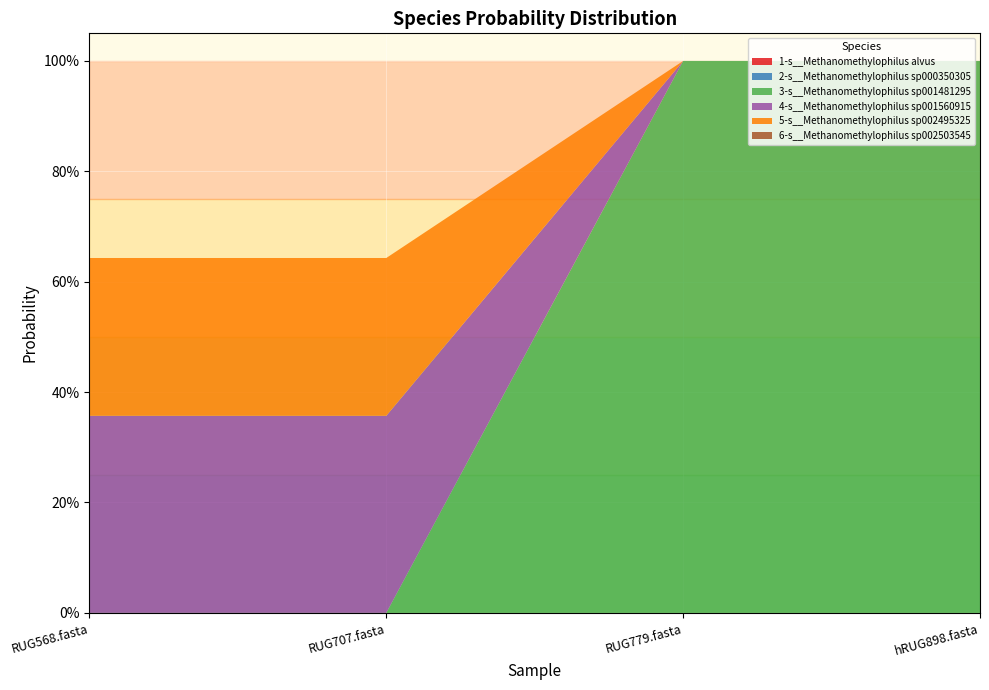

Reading left to right, list all the values displayed in this chart.

1-s__Methanomethylophilus alvus: 0.0	0.0	0.0	0.0
2-s__Methanomethylophilus sp000350305: 0.0	0.0	0.0	0.0
3-s__Methanomethylophilus sp001481295: 0.0	0.0	1.0	1.0
4-s__Methanomethylophilus sp001560915: 0.4	0.4	0.0	0.0
5-s__Methanomethylophilus sp002495325: 0.3	0.3	0.0	0.0
6-s__Methanomethylophilus sp002503545: 0.0	0.0	0.0	0.0